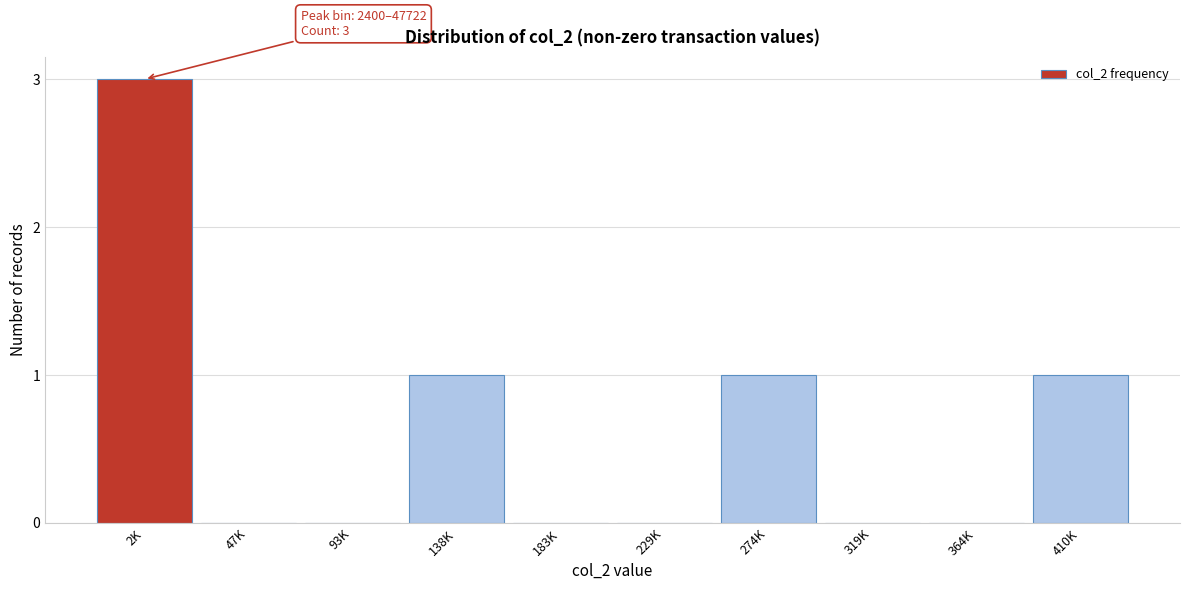

Reading left to right, what are all the values shown in this chart?

2K=3	47K=0	93K=0	138K=1	183K=0	229K=0	274K=1	319K=0	364K=0	410K=1